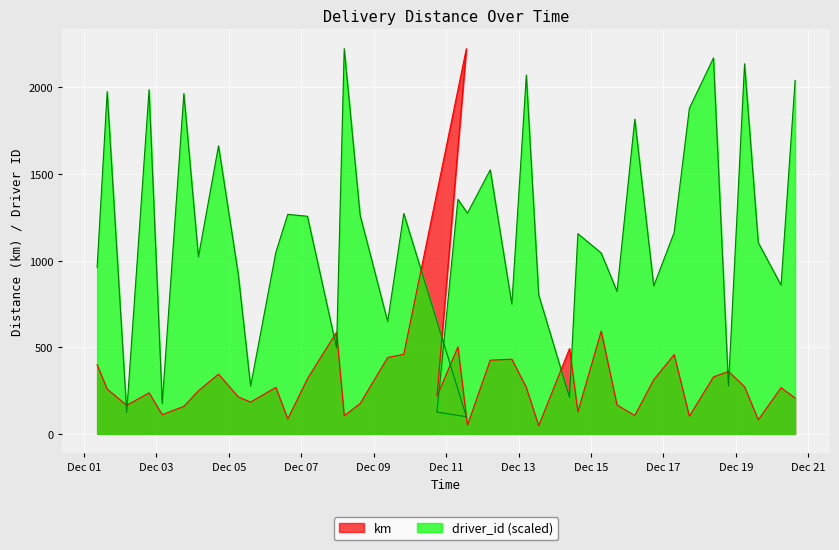

What is the difference between the second highest and second lowest values in the driver_id series?

2047.5